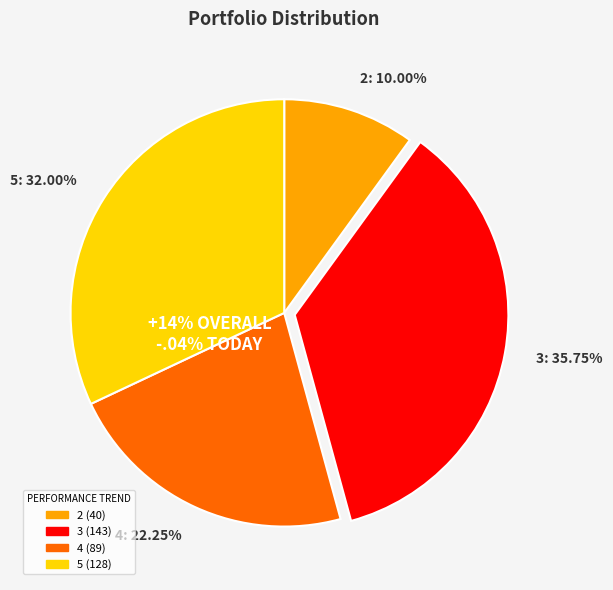

Combined, what portion of the pie is 5 and 4?

54.2%